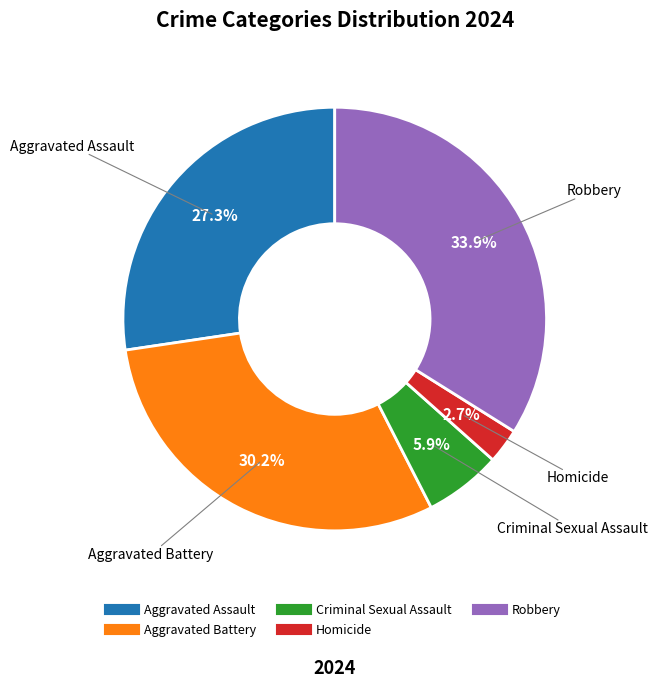

Is it true that Aggravated Battery is 25% of the pie?

False